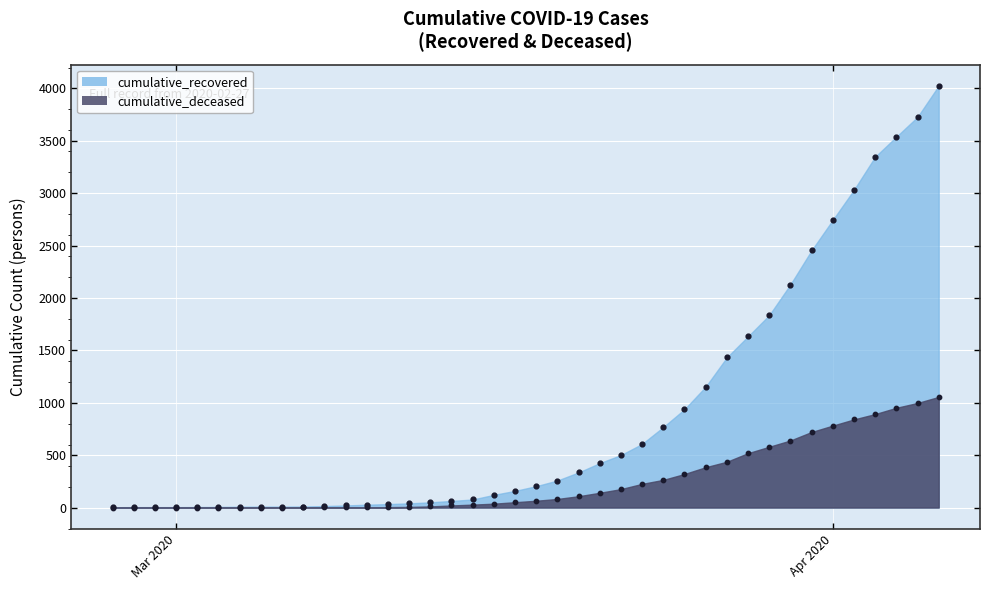

What are all the series names shown in the legend?

cumulative_recovered, cumulative_deceased